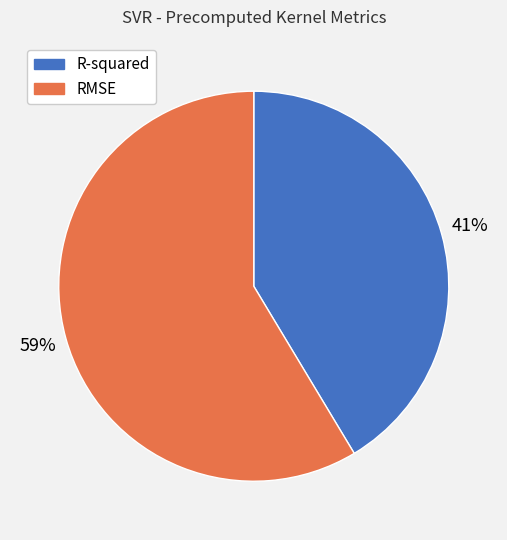

To the nearest percent, what is the average slice percentage?

50%